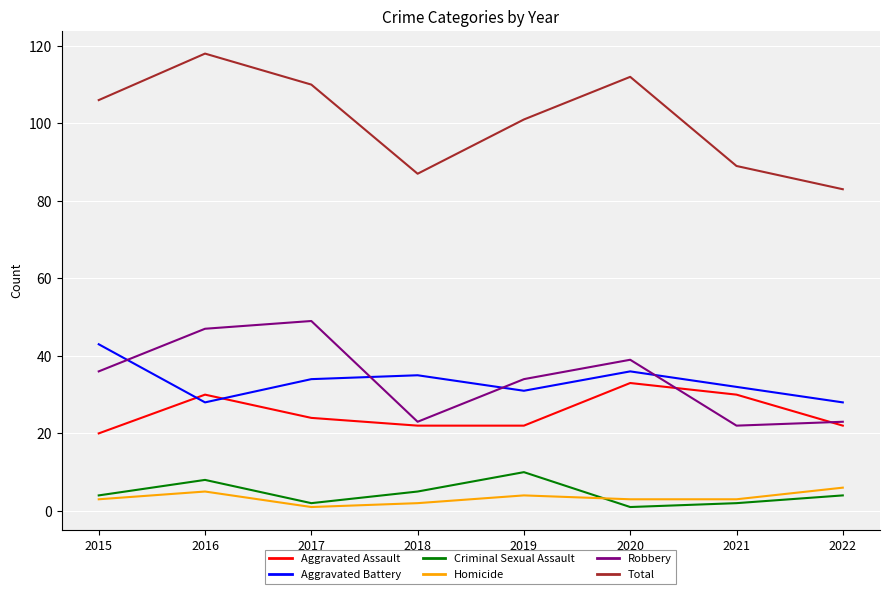

At 2016, list the series in order from smallest to largest.

Homicide, Criminal Sexual Assault, Aggravated Battery, Aggravated Assault, Robbery, Total